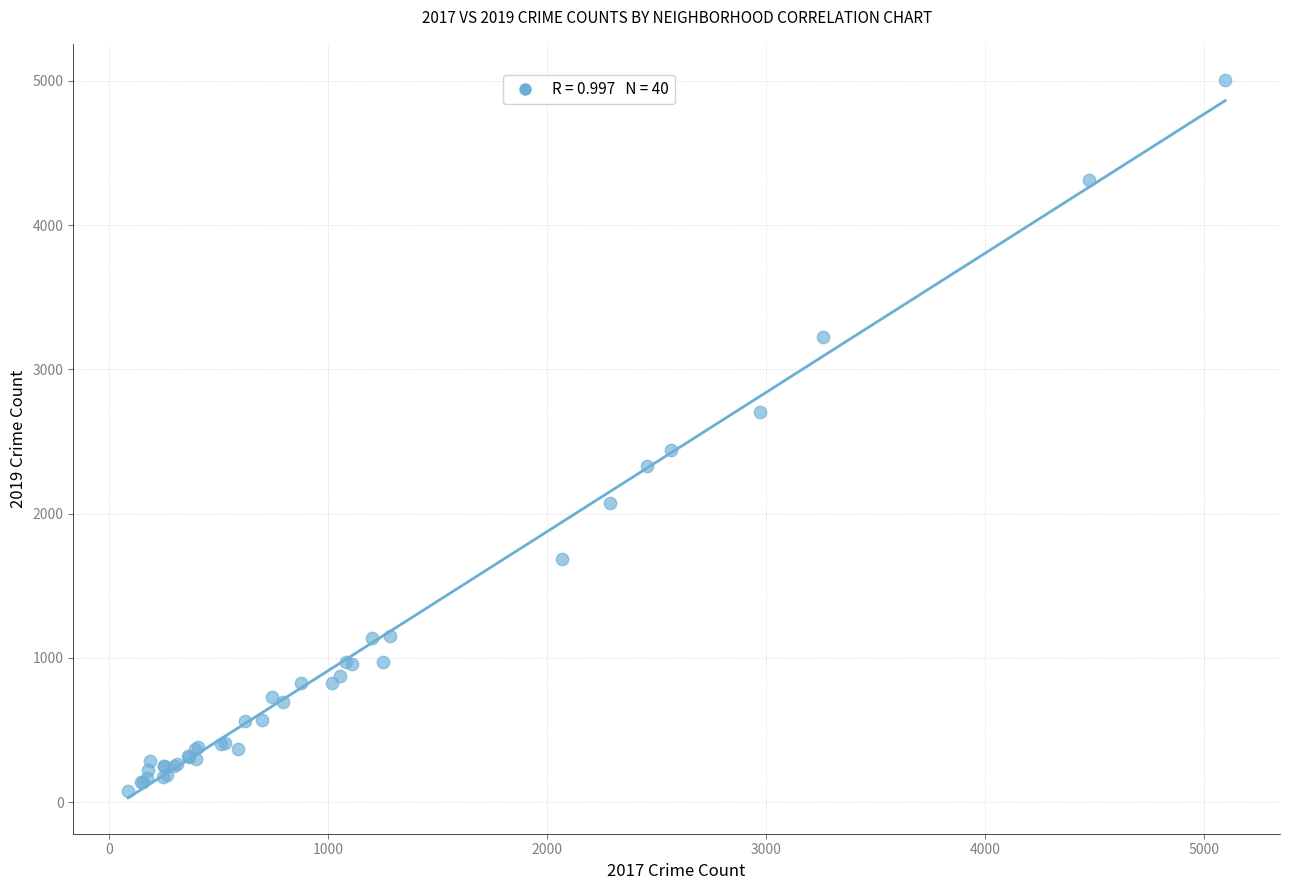

What Y value in the scatter plot is closest to 2542?

2441